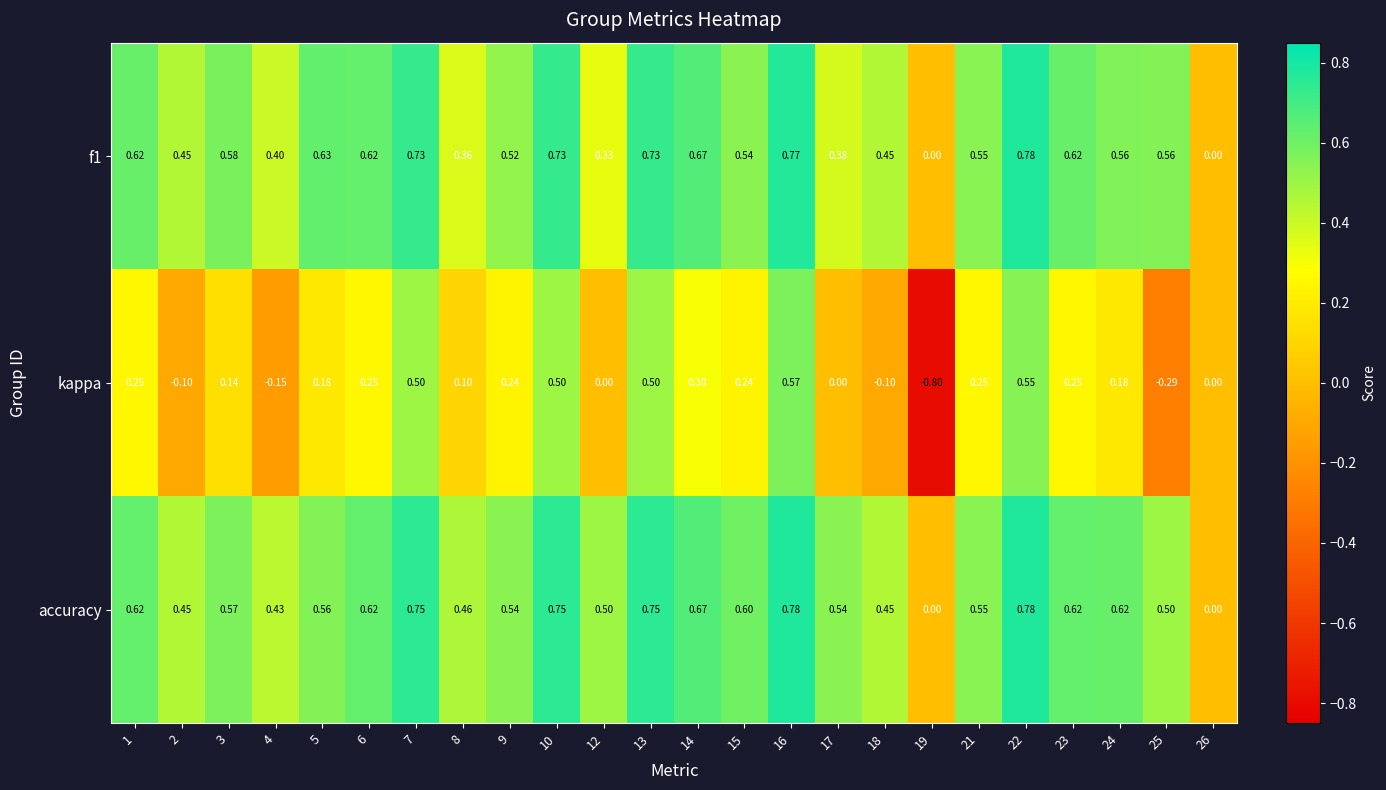

How many distinct data groups are displayed?

3